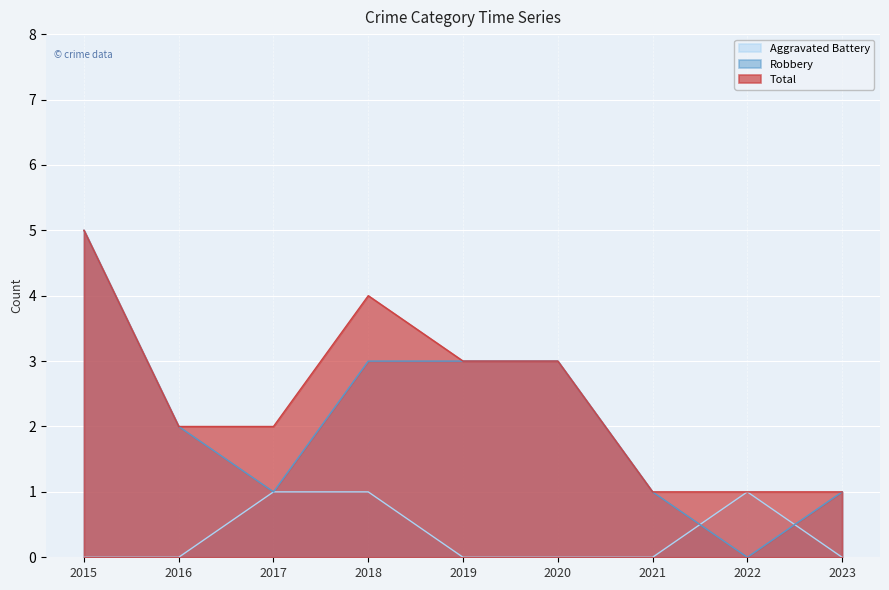

How many data points in Robbery are less than 2?

4